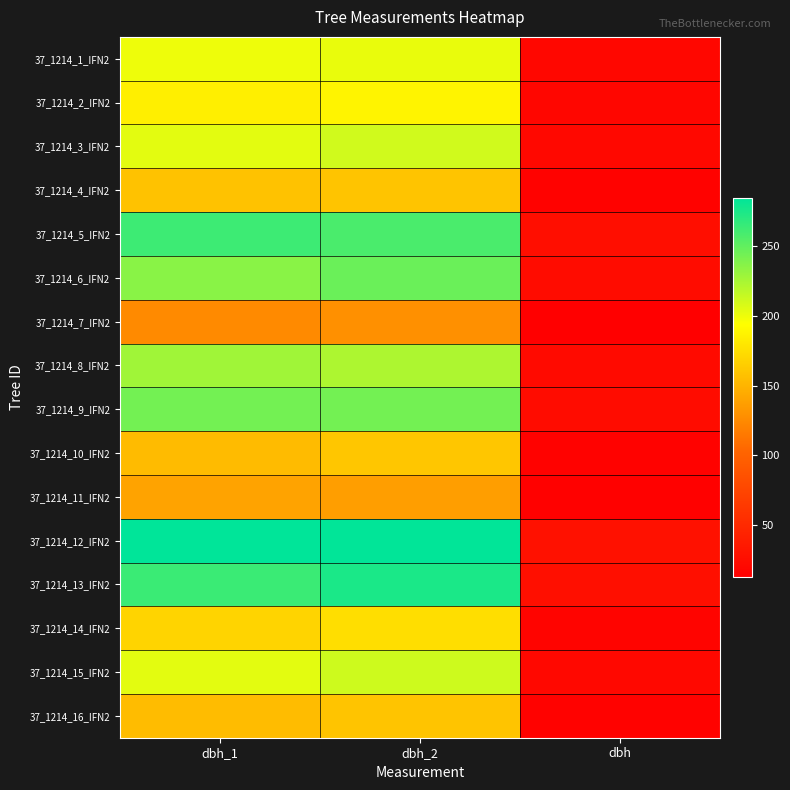

At dbh_1, list the series in order from largest to smallest.

37_1214_12_IFN2, 37_1214_13_IFN2, 37_1214_5_IFN2, 37_1214_9_IFN2, 37_1214_6_IFN2, 37_1214_8_IFN2, 37_1214_3_IFN2, 37_1214_15_IFN2, 37_1214_1_IFN2, 37_1214_2_IFN2, 37_1214_14_IFN2, 37_1214_4_IFN2, 37_1214_16_IFN2, 37_1214_10_IFN2, 37_1214_11_IFN2, 37_1214_7_IFN2